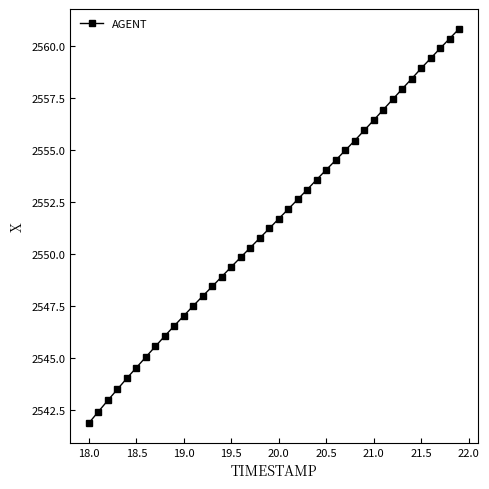

What is the average value?

2551.5